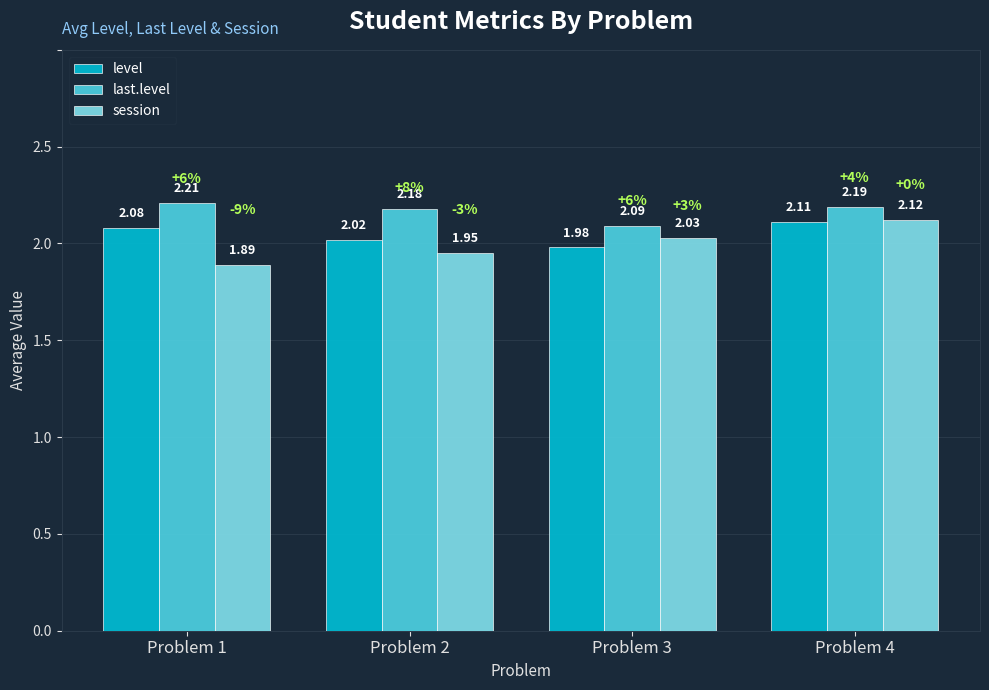

What is the sum of all session values?

8.0